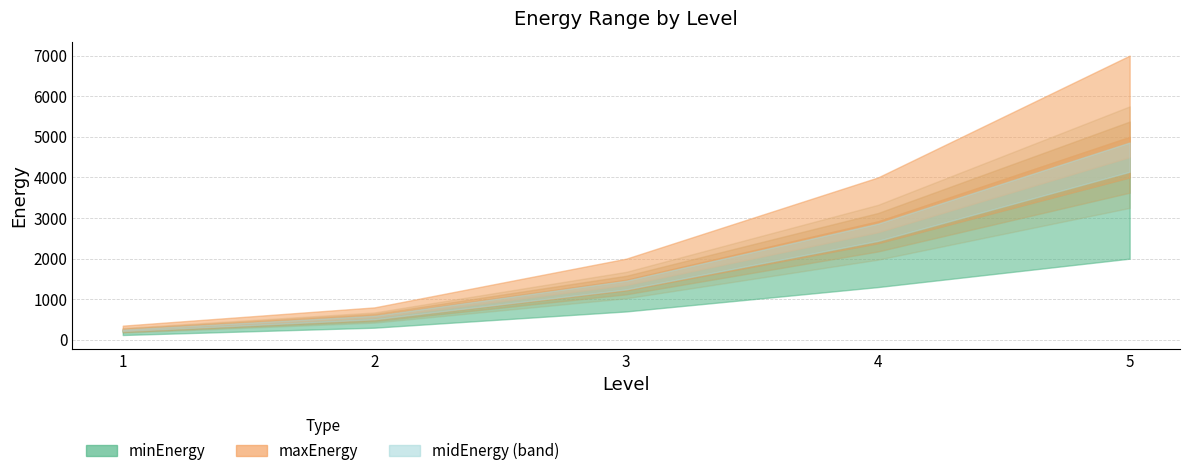

True or false: maxEnergy has more than 1 points higher than both neighbors.

False